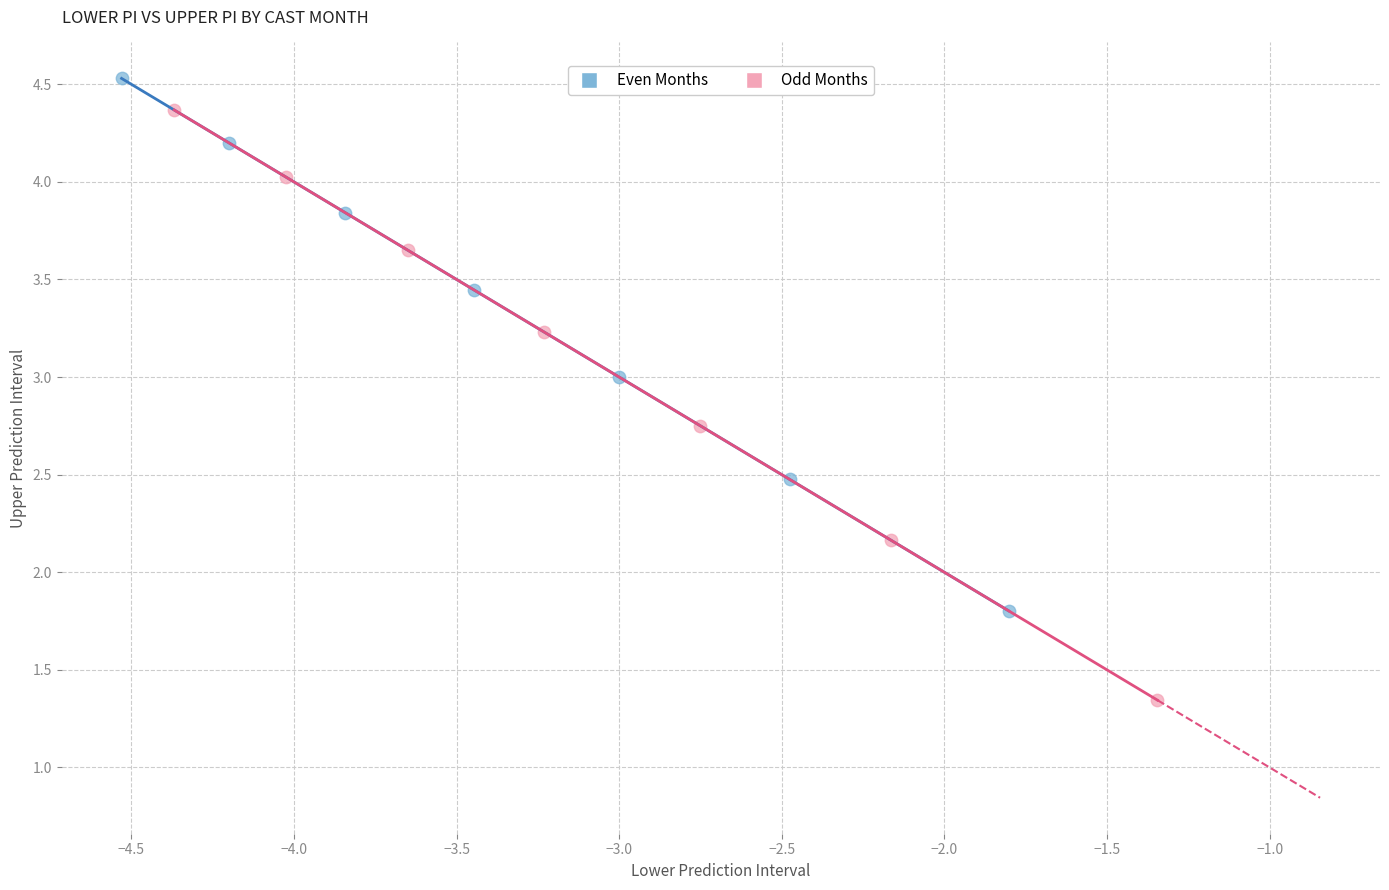

Which series reaches the minimum Y coordinate?

Odd Months